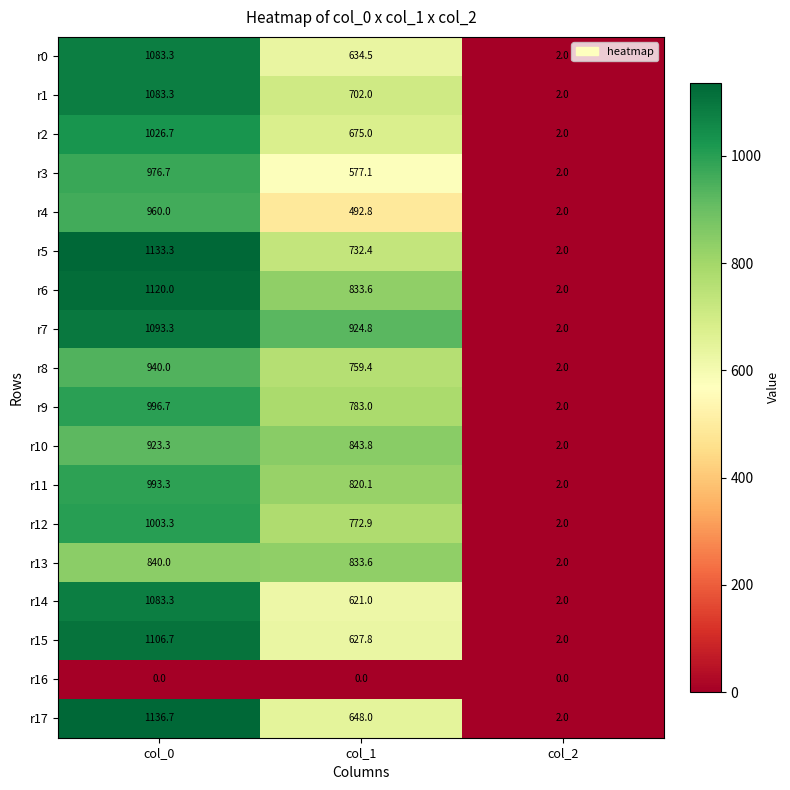

What is the average value of the r17 series?

595.6